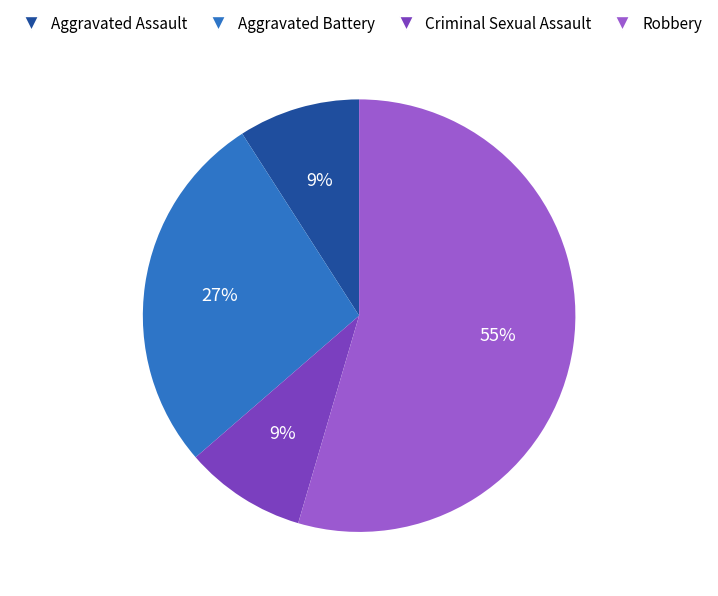

What percentage is the Criminal Sexual Assault slice, to the nearest percent?

9%